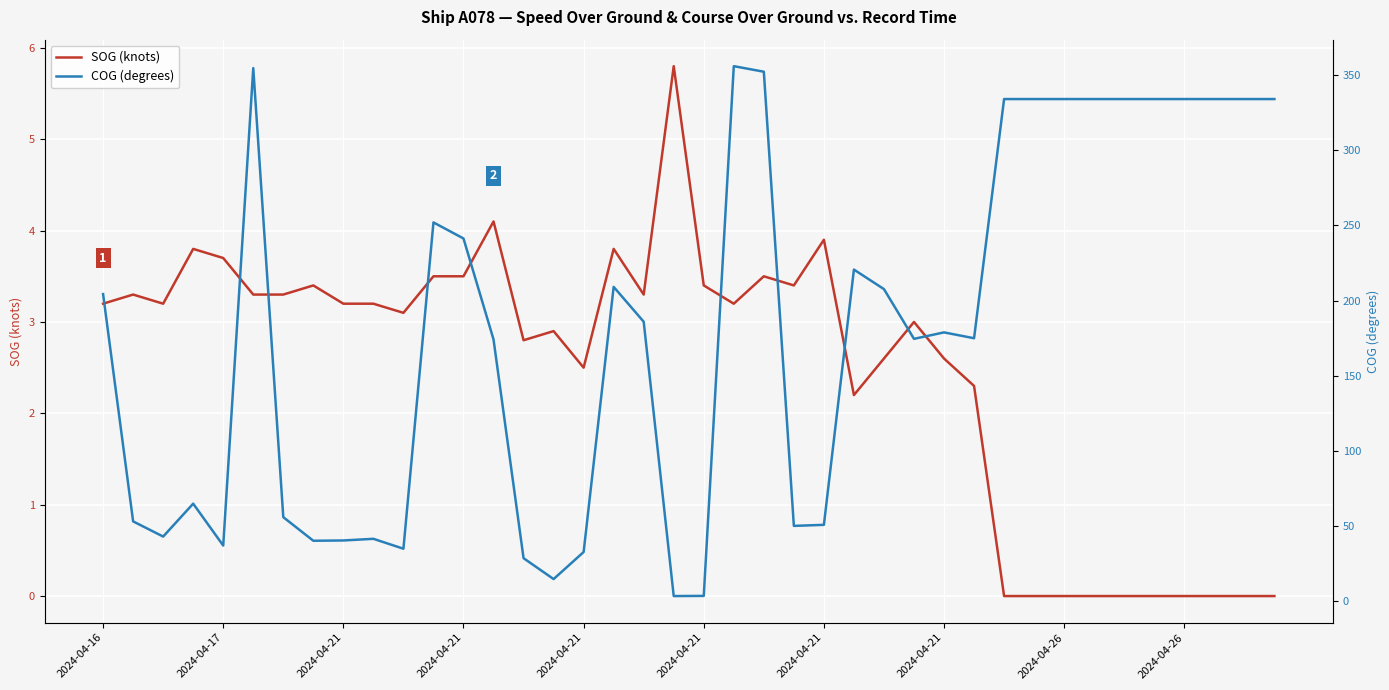

What is the total value across all series at 25?

222.8